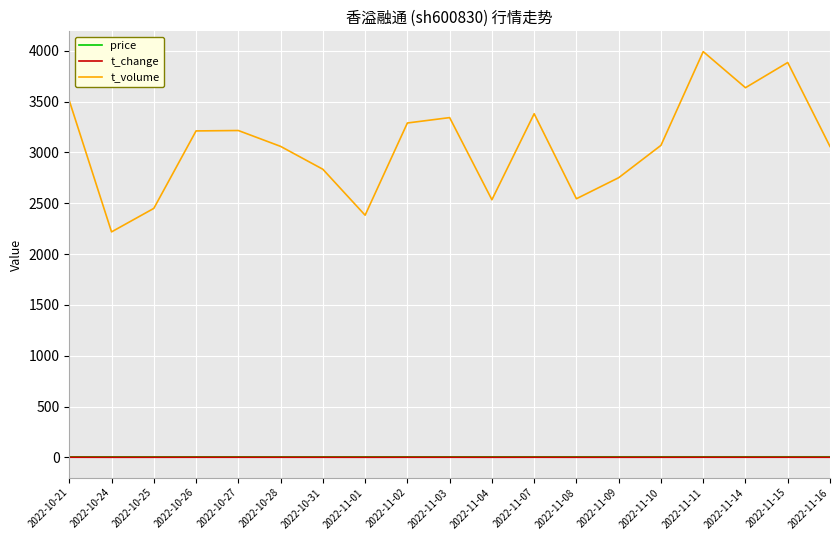

What is the difference between the t_volume values at 2022-11-14 and 2022-11-07?

256.0